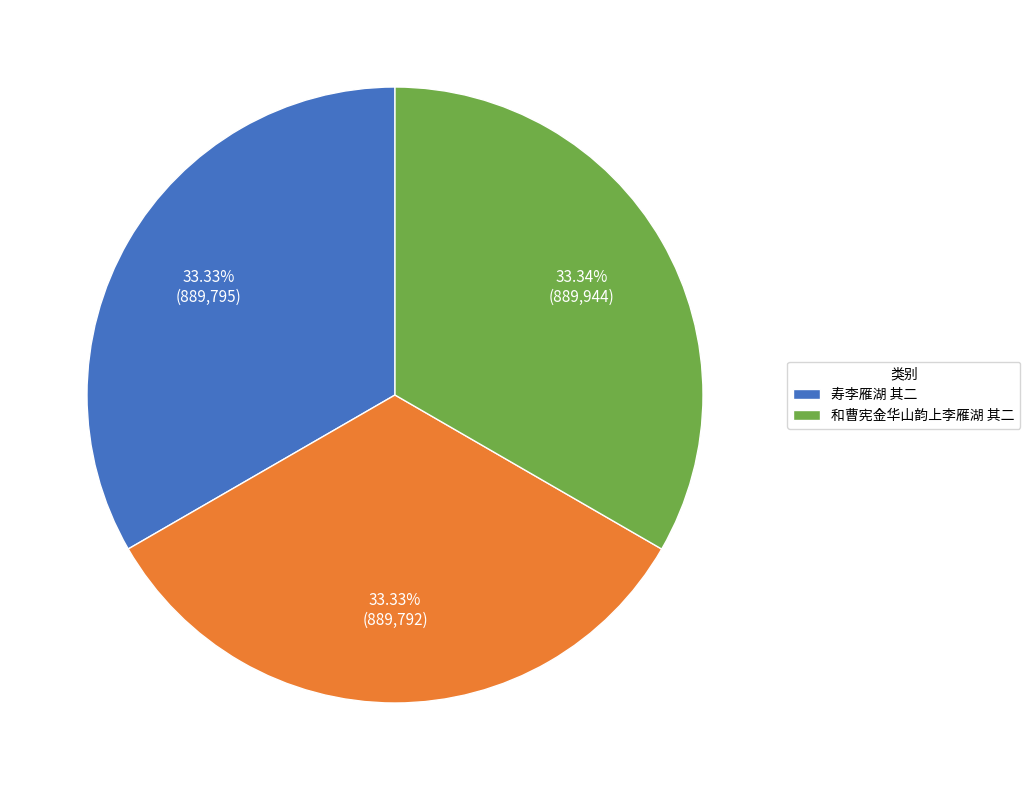

Is there any slice that represents more than half of the pie?

No